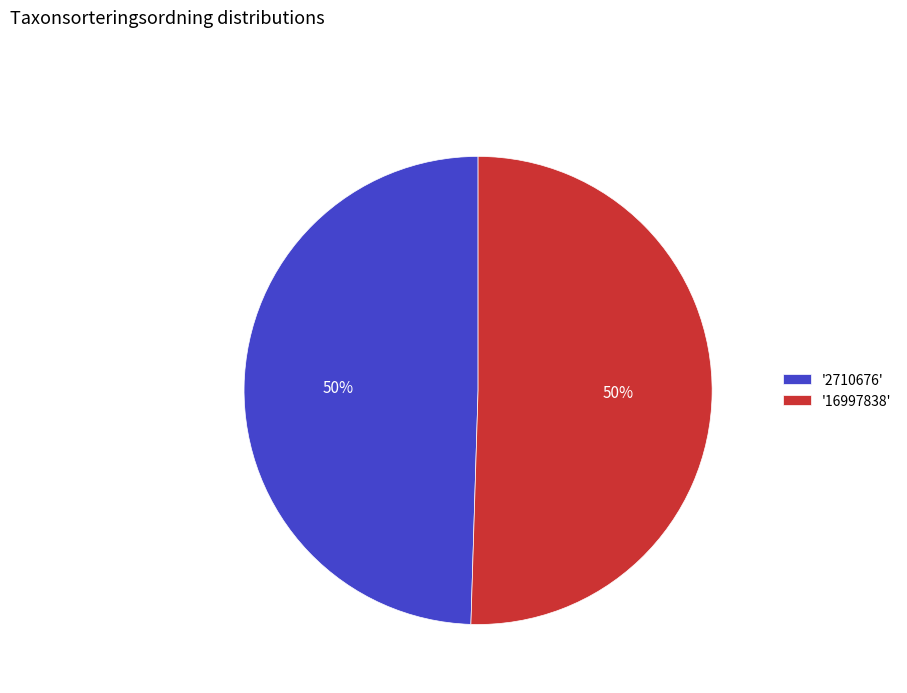

What percentage is the '16997838' slice, to the nearest percent?

50%